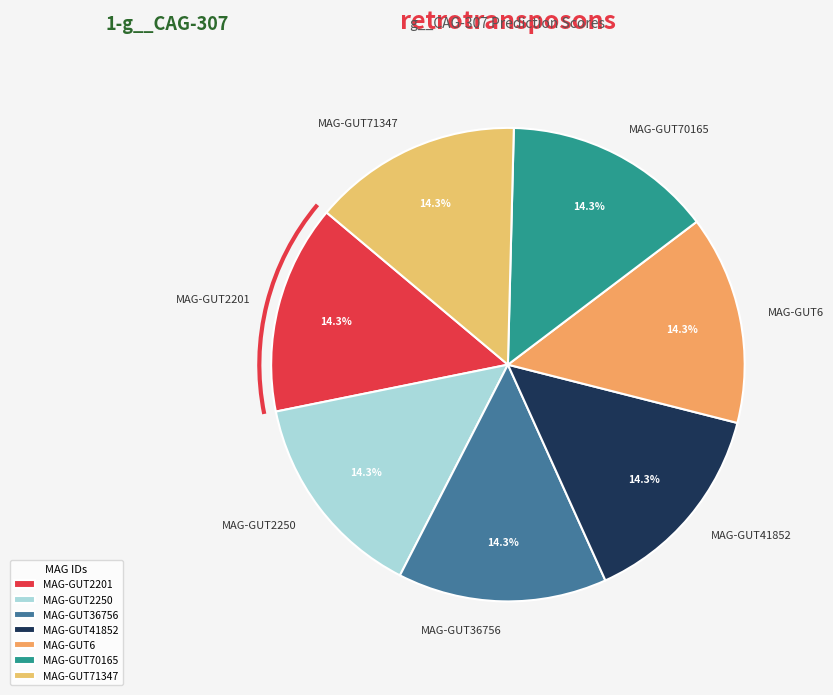

Is MAG-GUT2250 the majority of the pie?

No